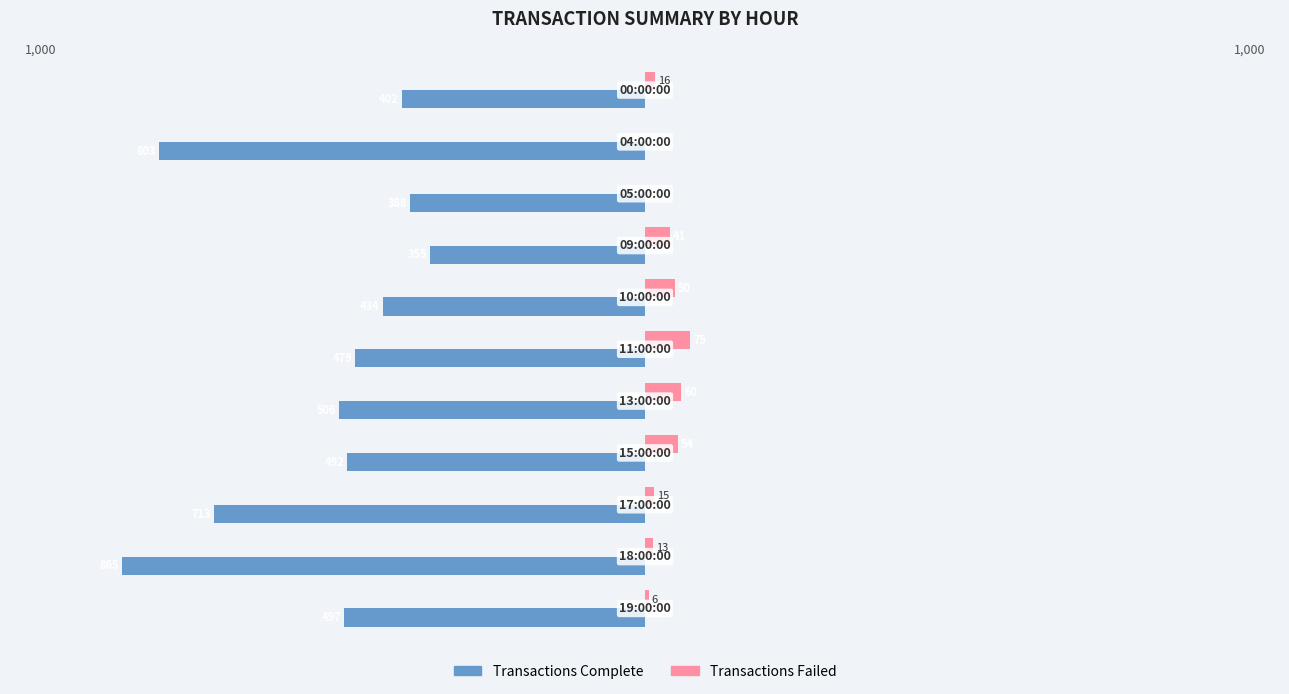

What are all the series names shown in the legend?

Transactions Complete, Transactions Failed